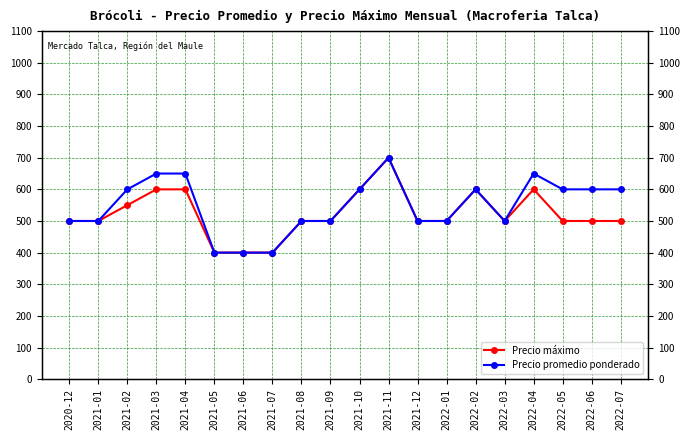

How many lines are shown in the chart?

2